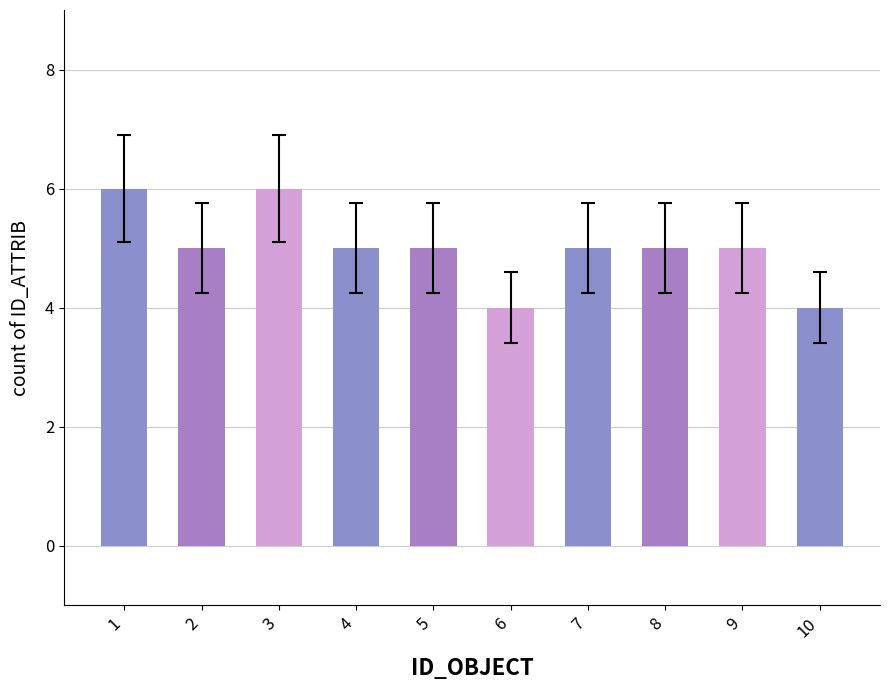

What is the sum of all values?

50